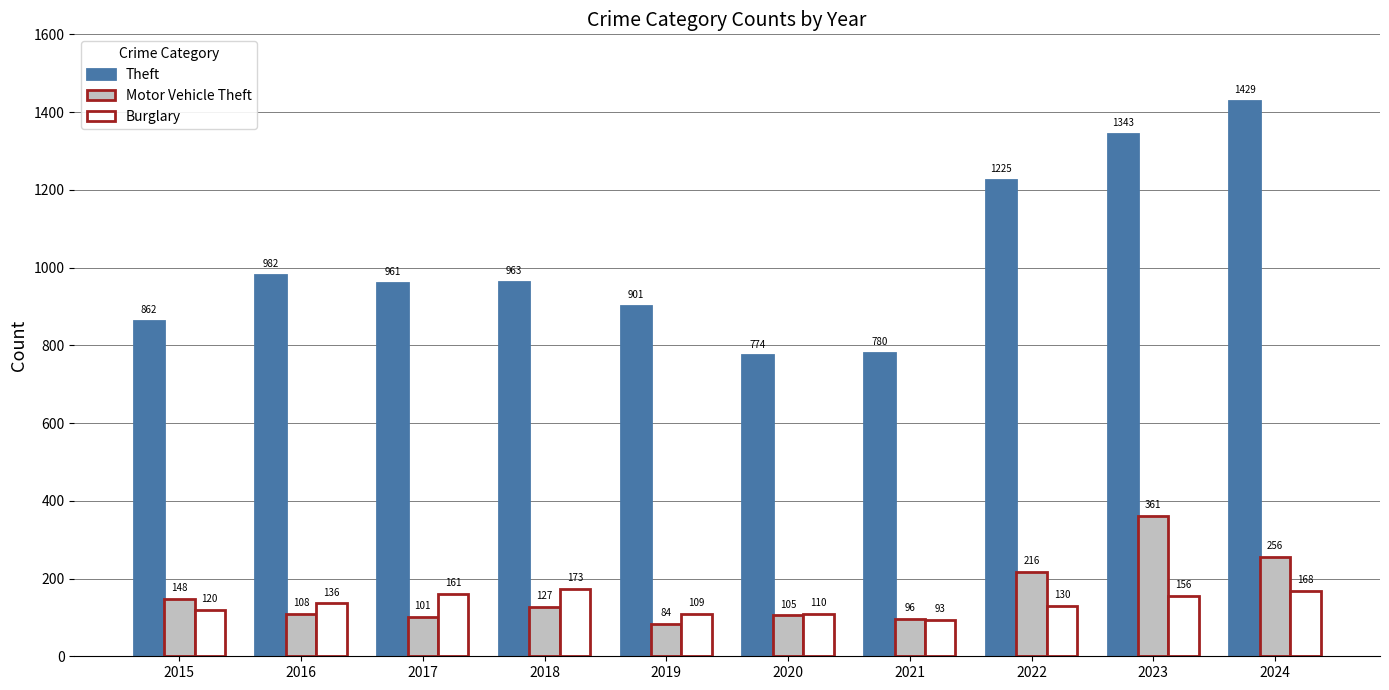

How many series are shown in this chart?

3